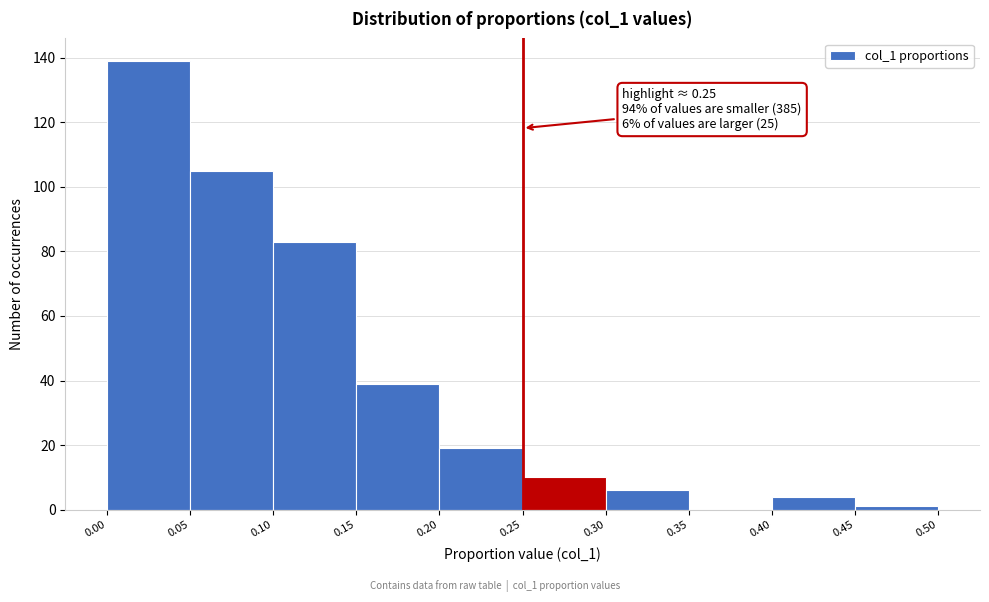

Over which range of the x-axis is the bar tallest?

0.00 to 0.05